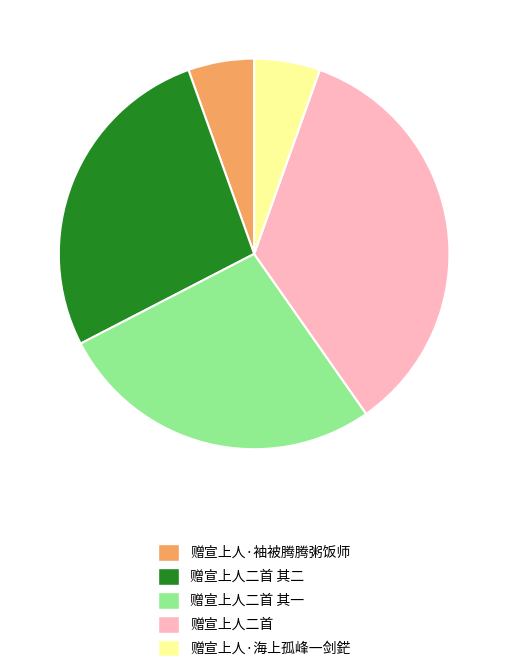

Which slice is the largest?

赠宣上人二首